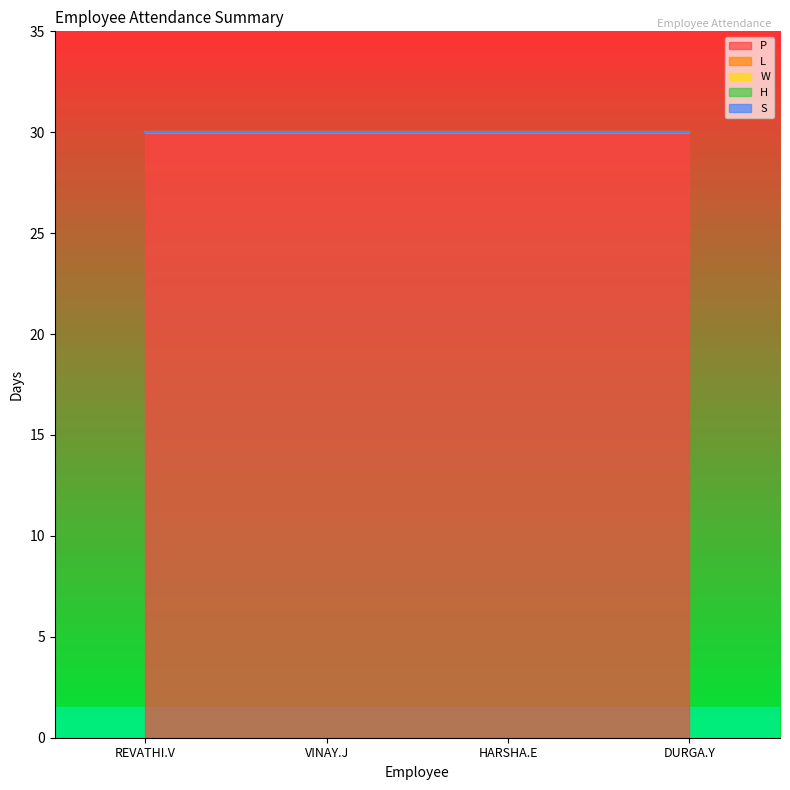

Reading left to right, transcribe all the data shown in this chart.

P: 30	30	30	30
L: 0	0	0	0
W: 0	0	0	0
H: 0	0	0	0
S: 0	0	0	0